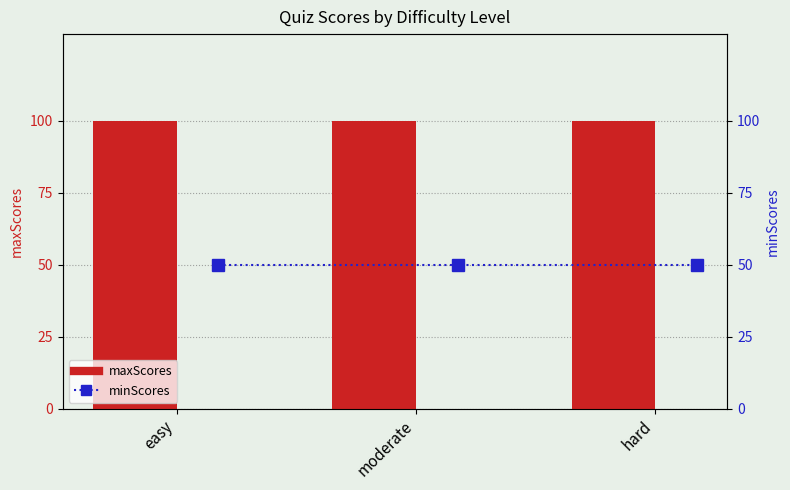

At which category is the sum across all series the highest?

easy